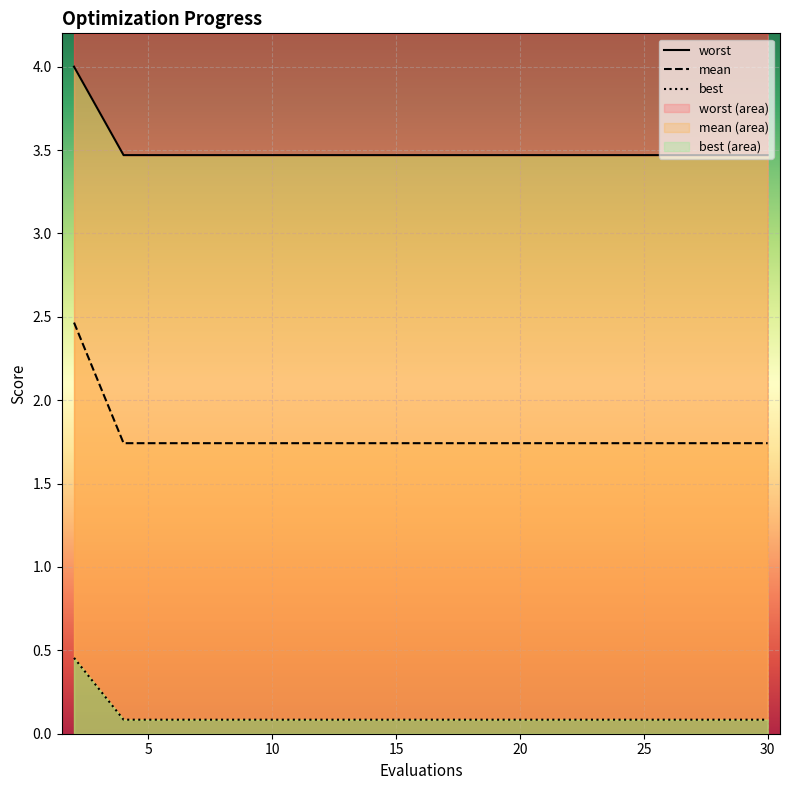

The best series shows 6.0 at 8. True or false?

False